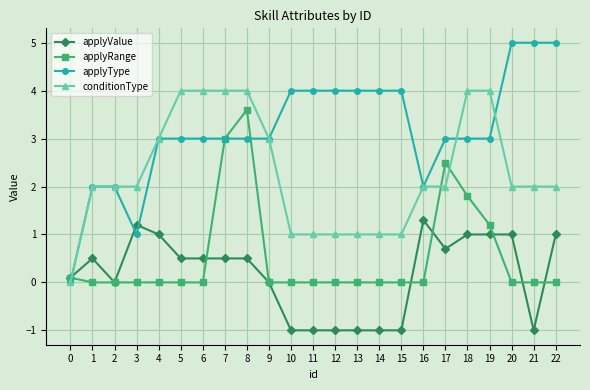

Rank the series at 22 from lowest to highest value.

applyRange, applyValue, conditionType, applyType